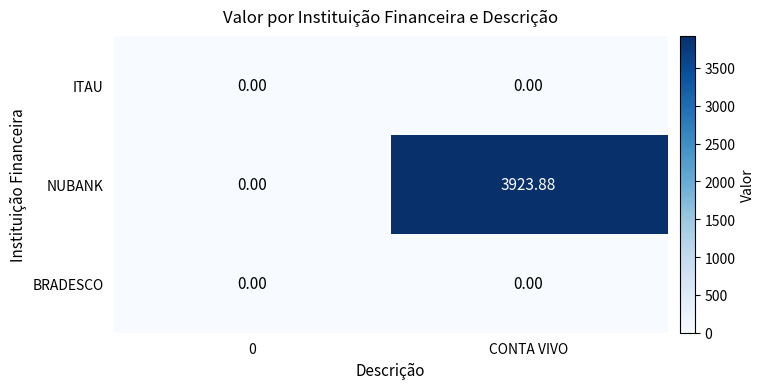

What is the total value across all series at CONTA VIVO?

3923.9